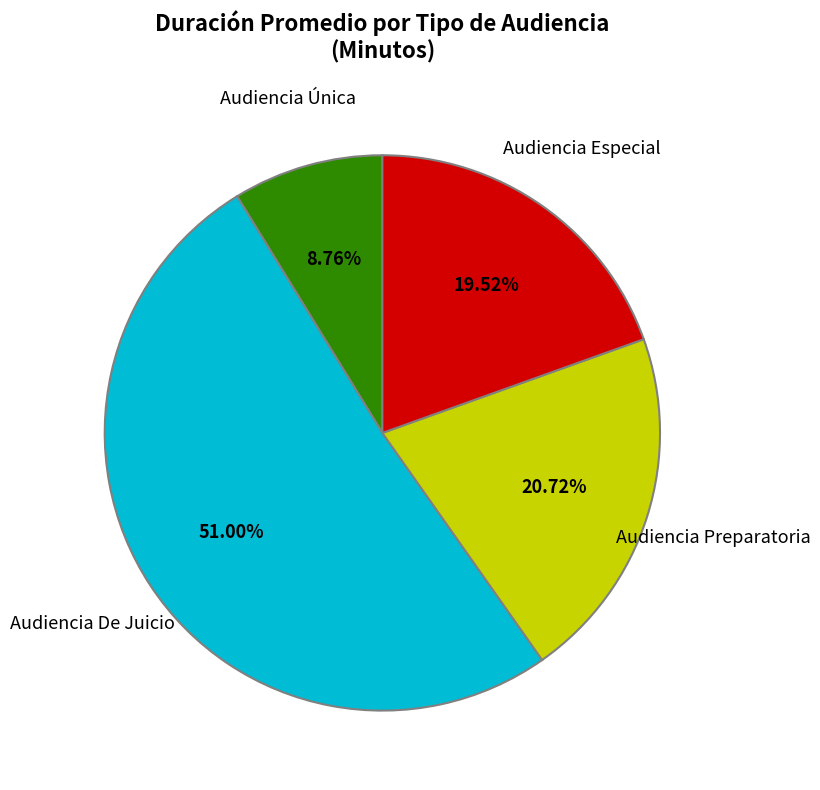

Is there any slice that represents more than half of the pie?

Yes